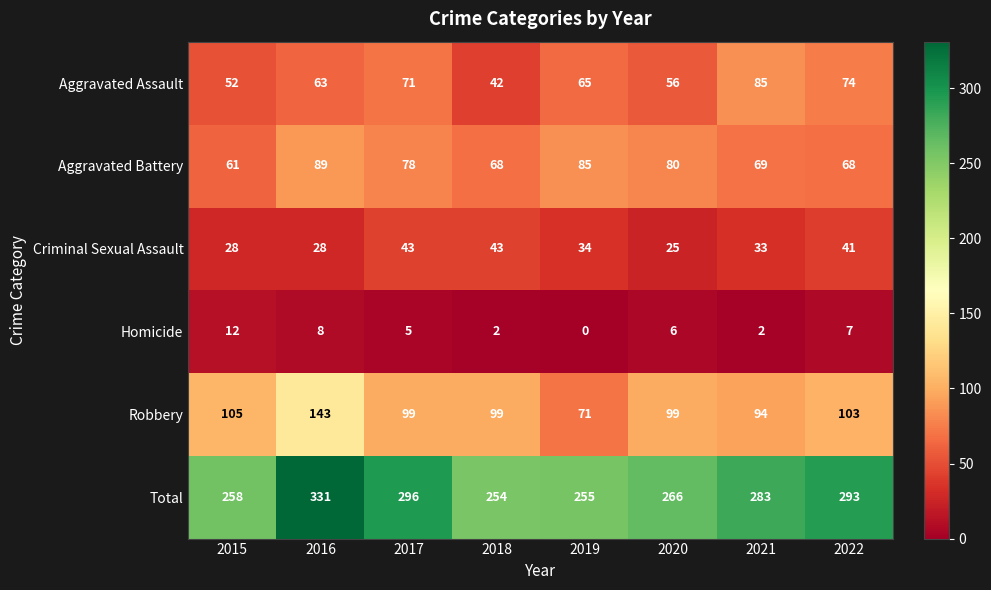

At 2018, list the series in order from largest to smallest.

Total, Robbery, Aggravated Battery, Criminal Sexual Assault, Aggravated Assault, Homicide